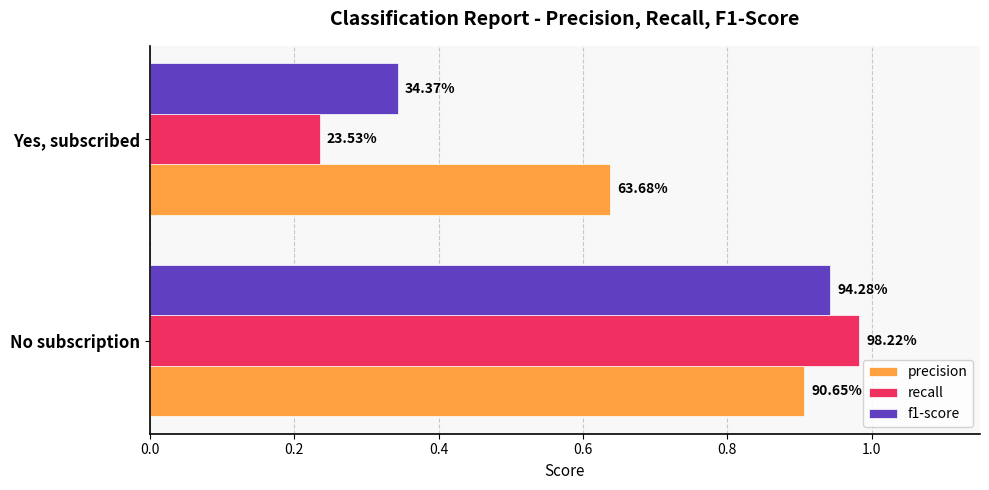

What are all the series names shown in the legend?

precision, recall, f1-score